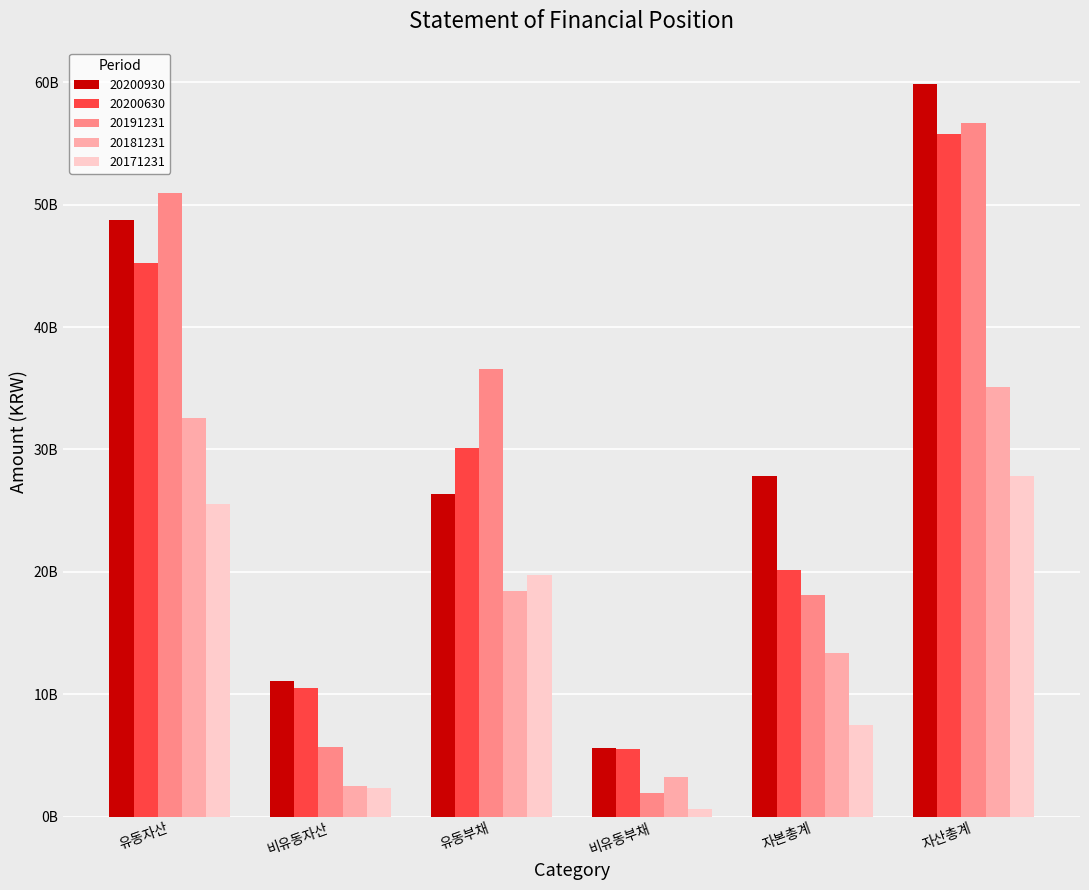

Is the value of 20200630 at 자본총계 greater than the value of 20200930 at 유동부채?

No